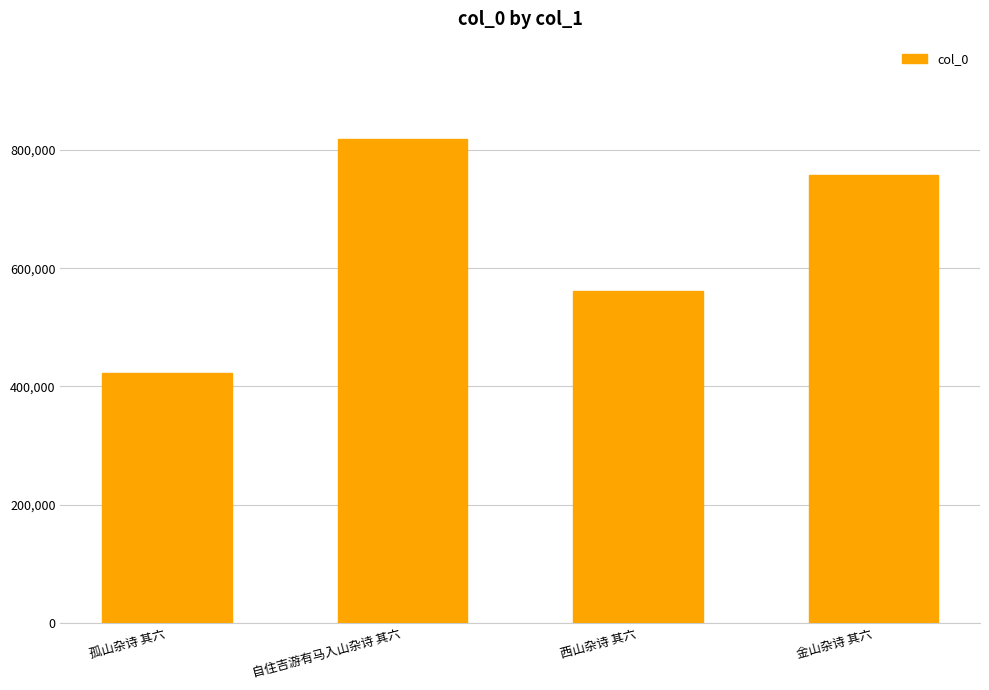

What is the sum of the values at 孤山杂诗 其六 and 自住吉游有马入山杂诗 其六?

1242383